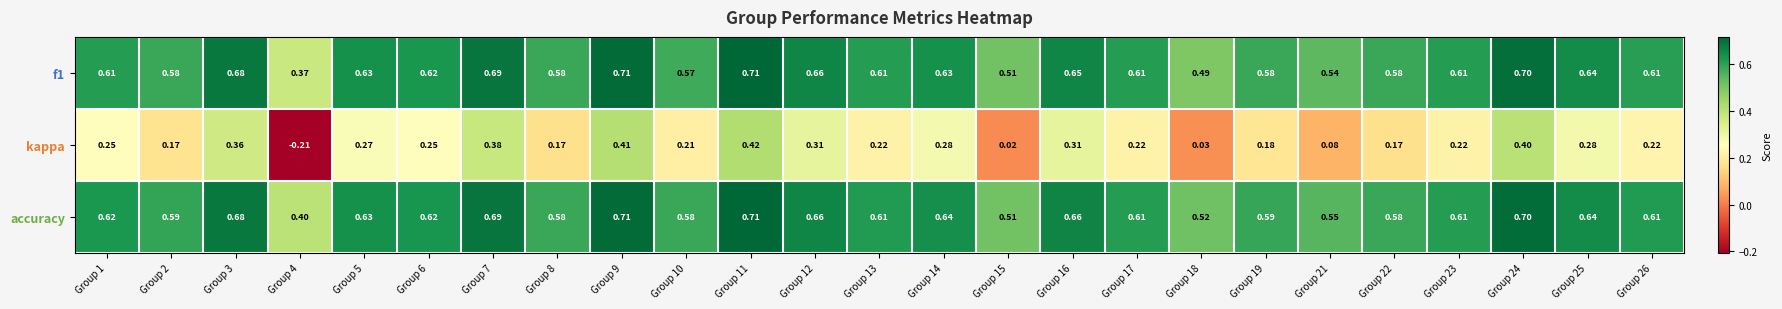

Which series has the largest total across all categories?

accuracy